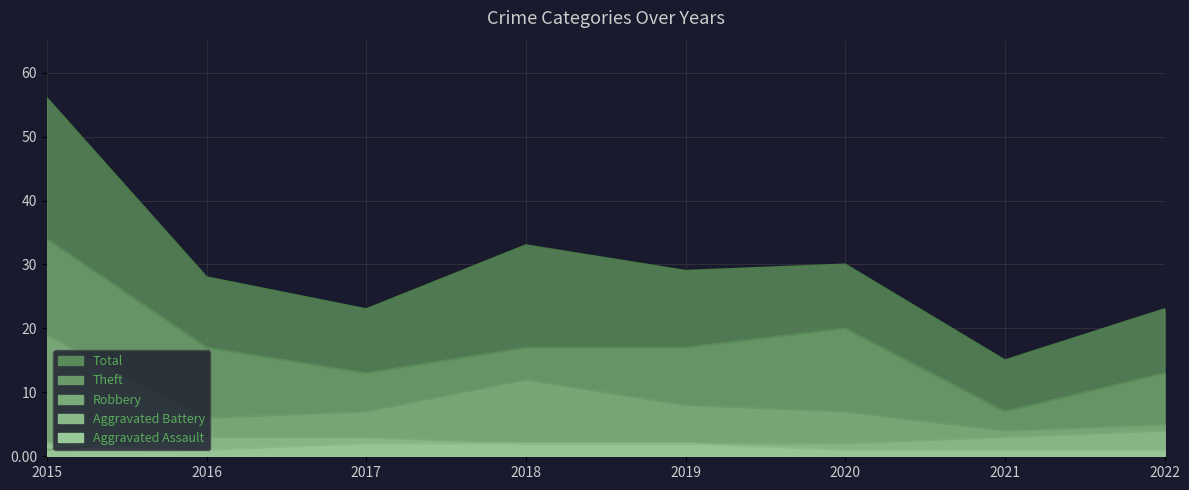

What is the sum of the Total values at 2019 and 2020?

59